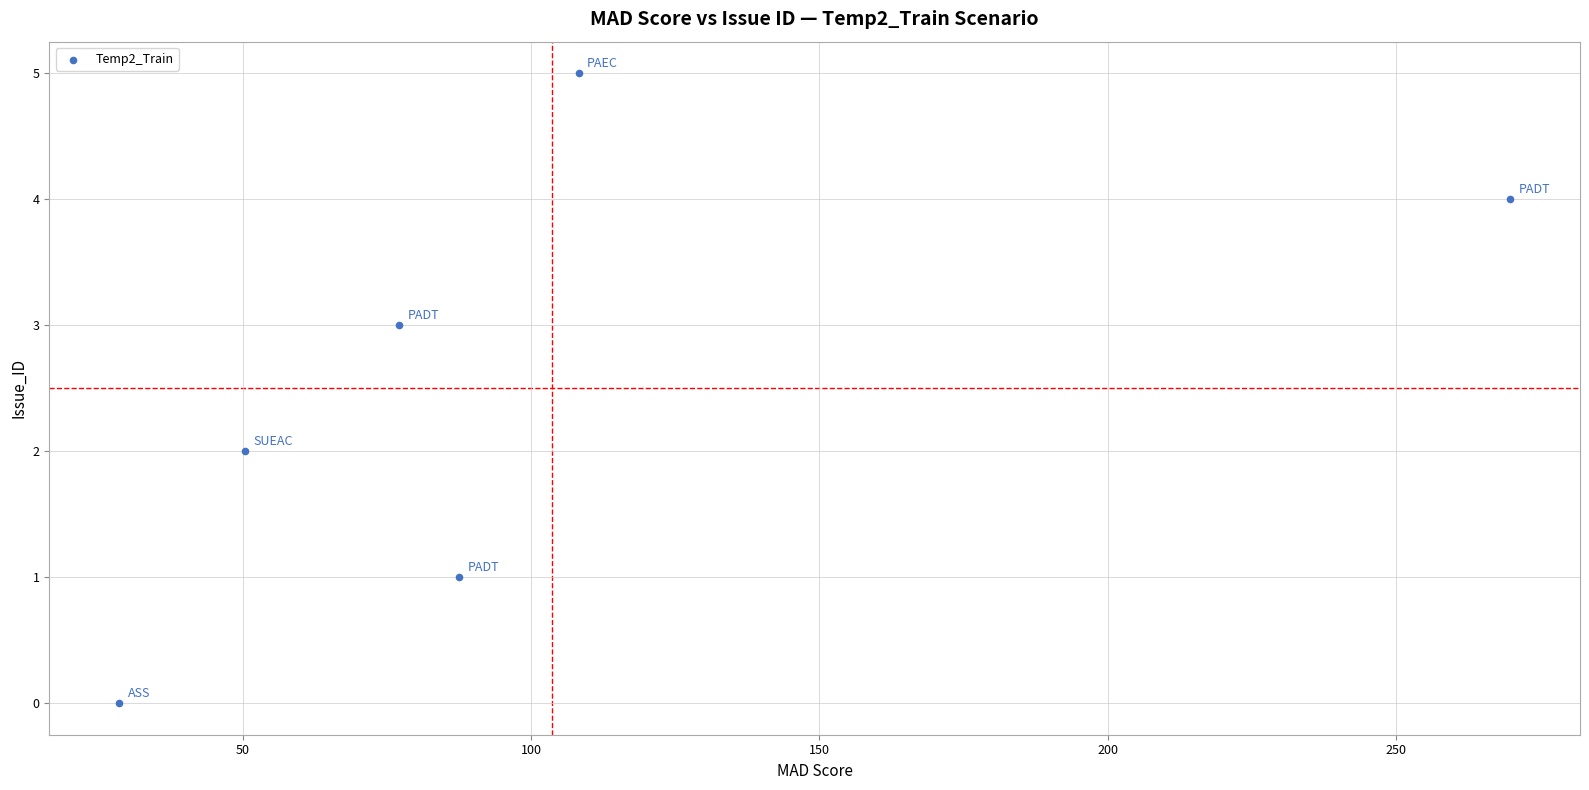

What is the range of Y values (max minus min)?

5